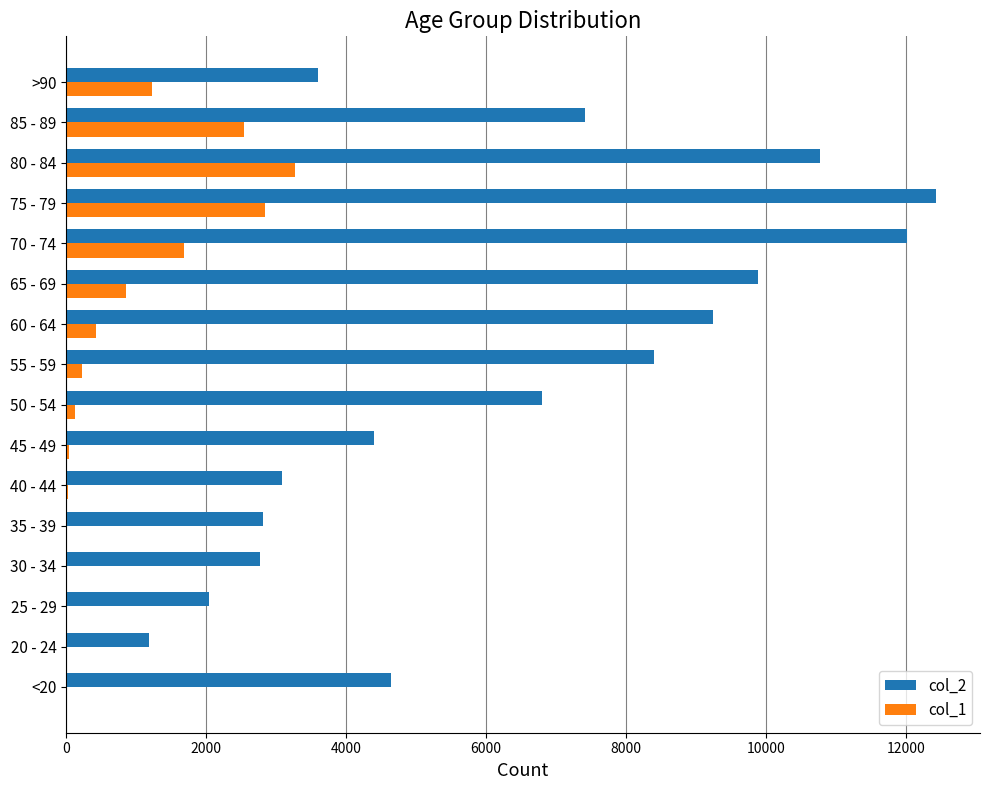

At which category is the sum across all series the highest?

75 - 79